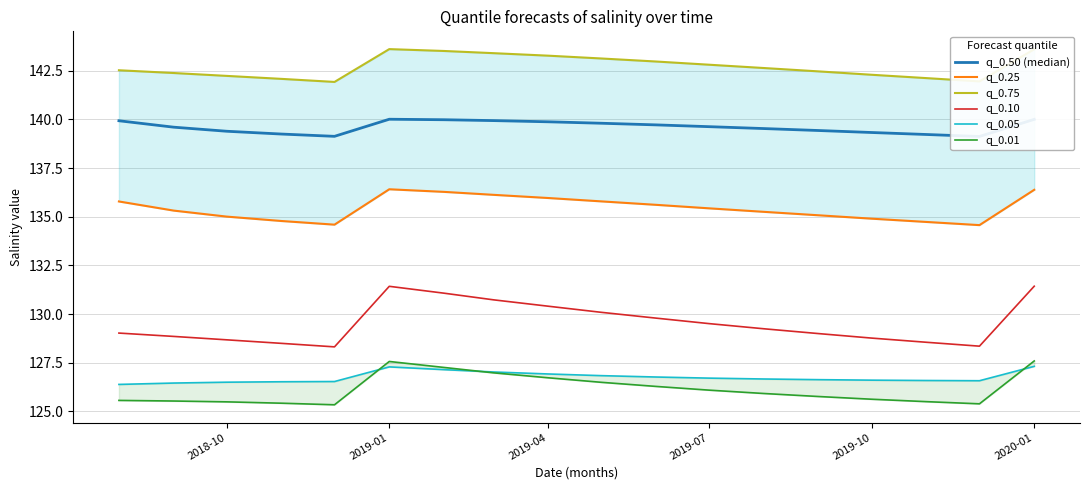

True or false: q_0.10 has a value of 34.8 at 2019-07.

False